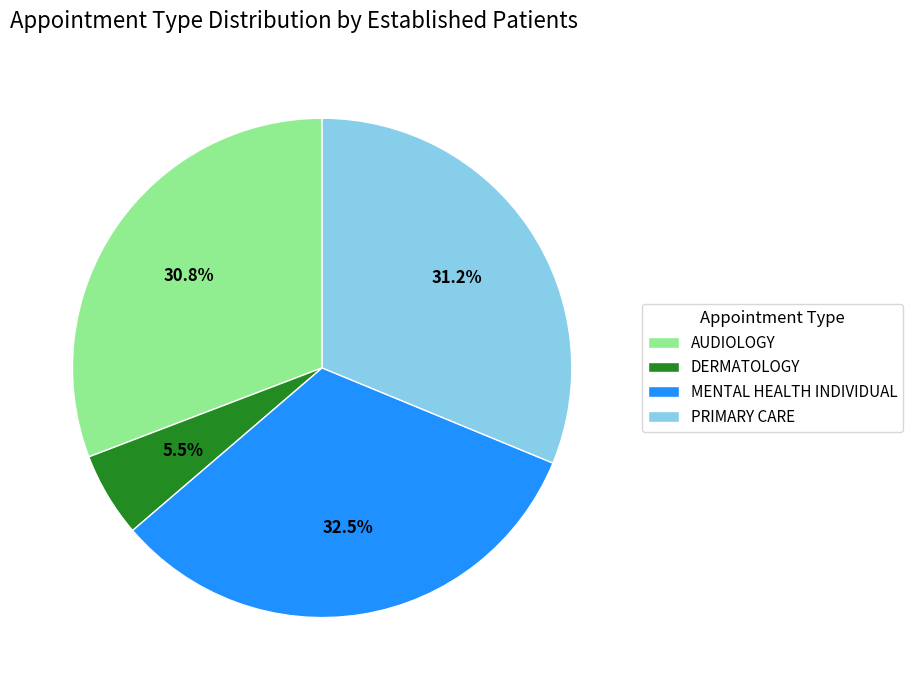

Does AUDIOLOGY represent more than half of the total?

No